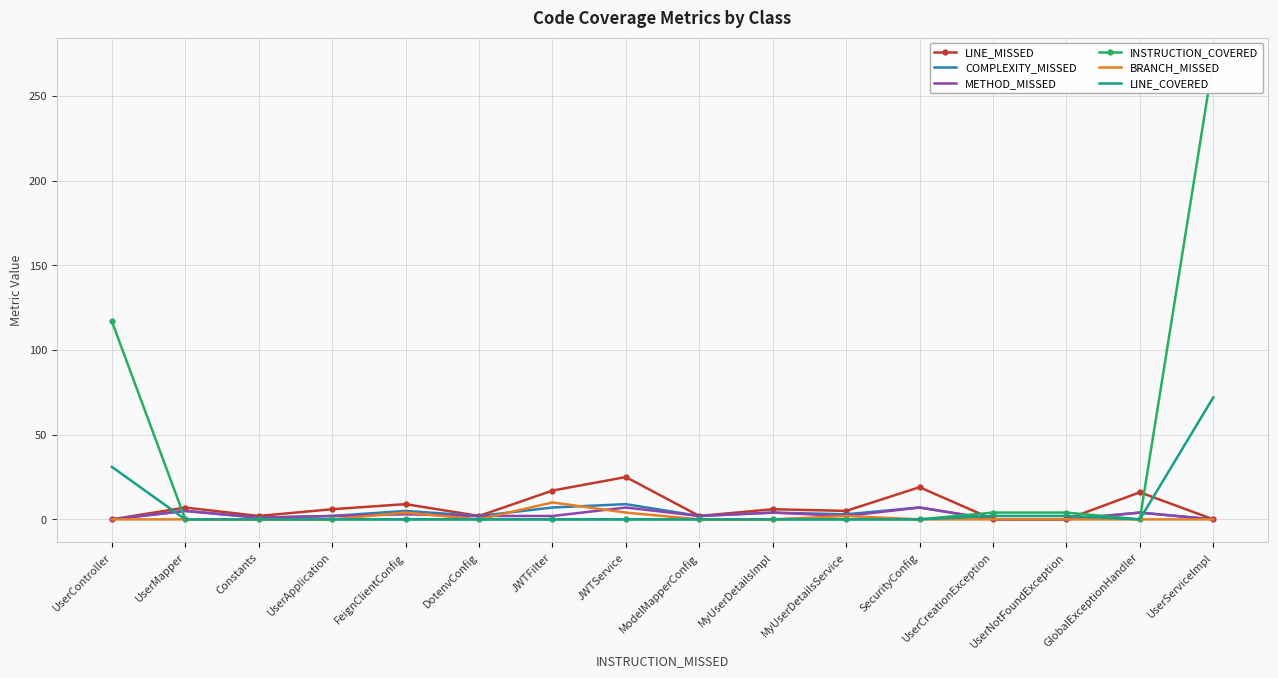

True or false: LINE_COVERED and INSTRUCTION_COVERED cross at least once.

False